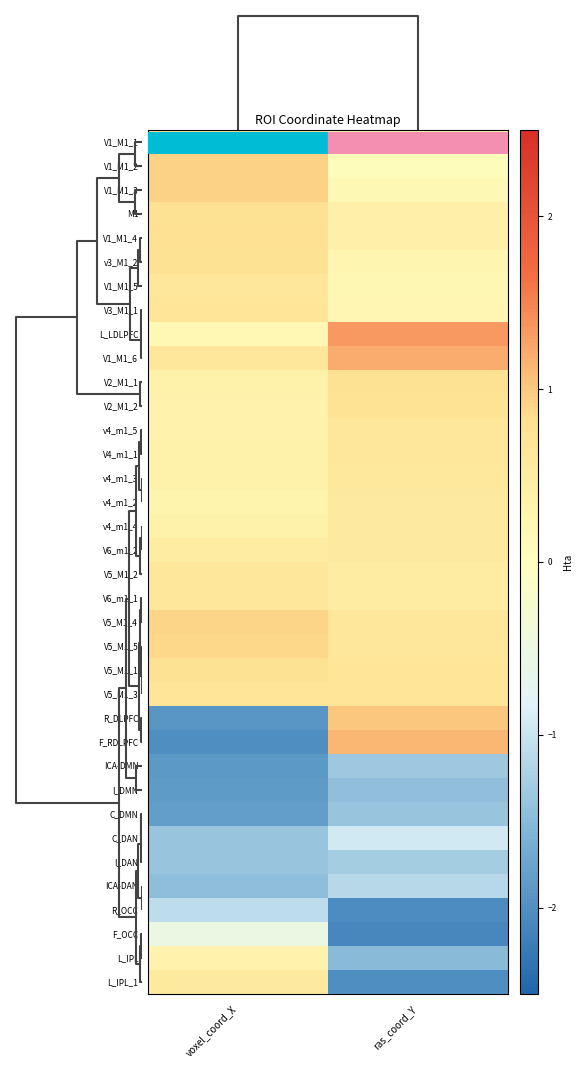

How many series are shown in this chart?

36